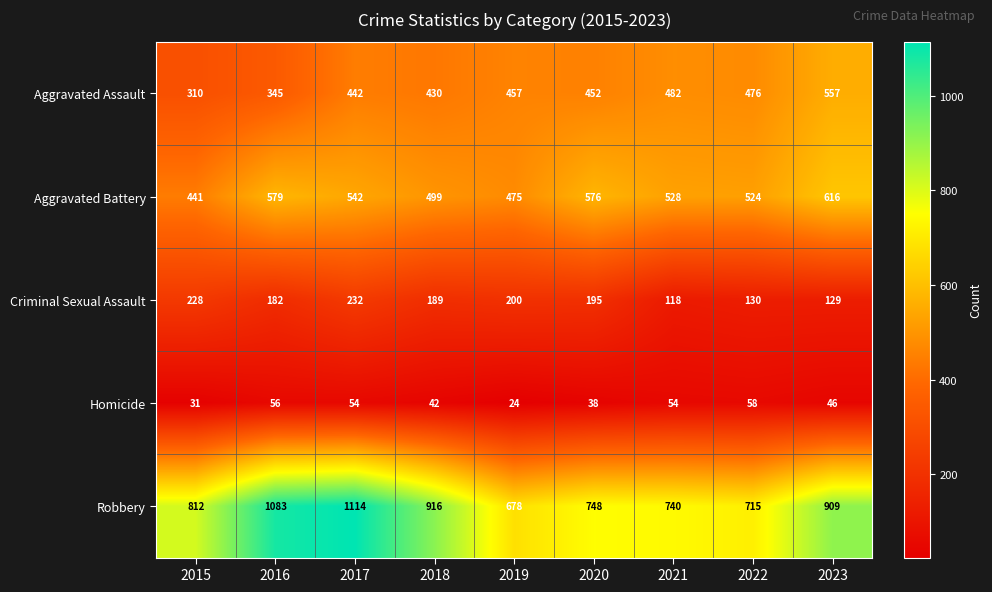

What is the total value across all series at 2023?

2257